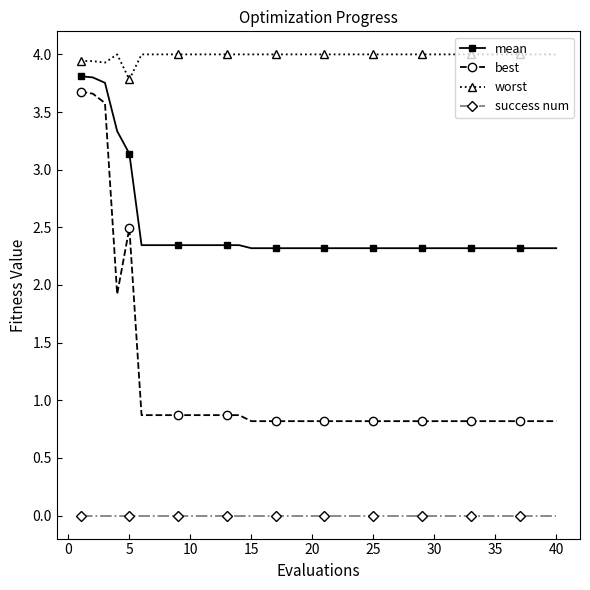

True or false: mean and worst cross at least once.

False